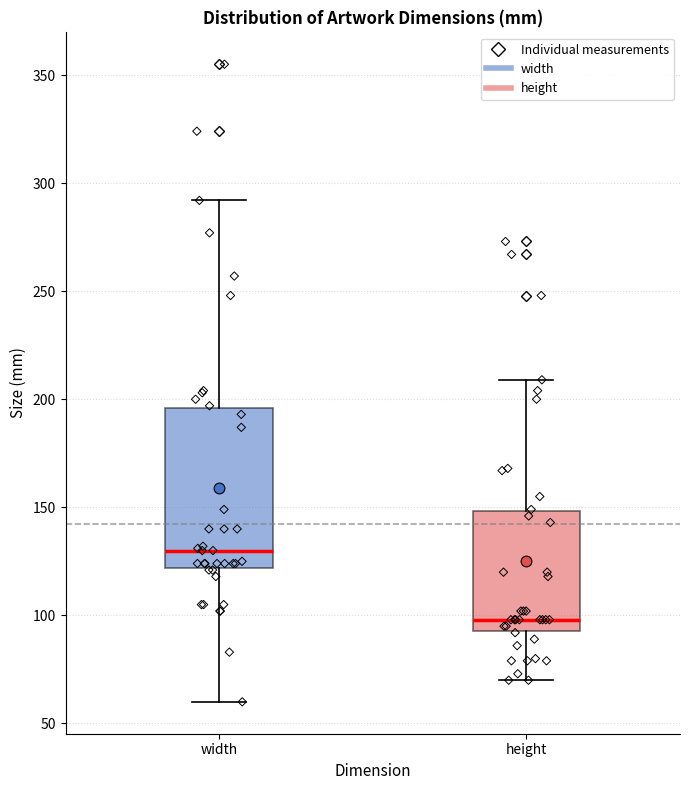

Reading left to right, transcribe this box plot: for each box, give where its median line is, the range the box spans, and where its two whiskers end, as read against the y-axis. The values are not printed on the chart, so give them approximately, as read against the axis.

width: median 130, box 120 to 195, whiskers 60 to 290
height: median 100, box 95 to 150, whiskers 70 to 210